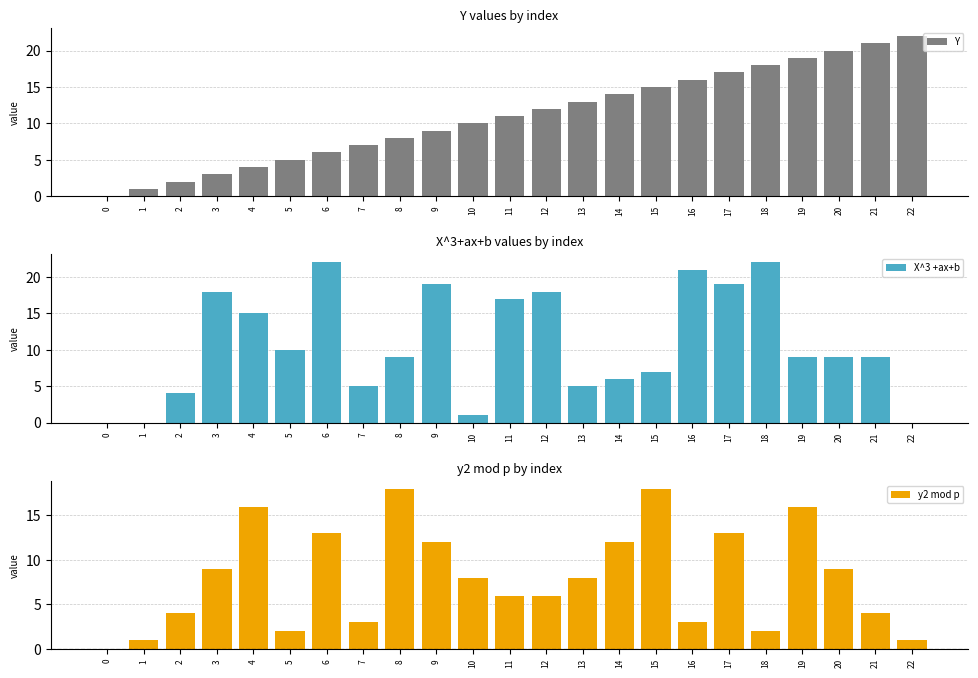

How many values in Y are above zero?

22